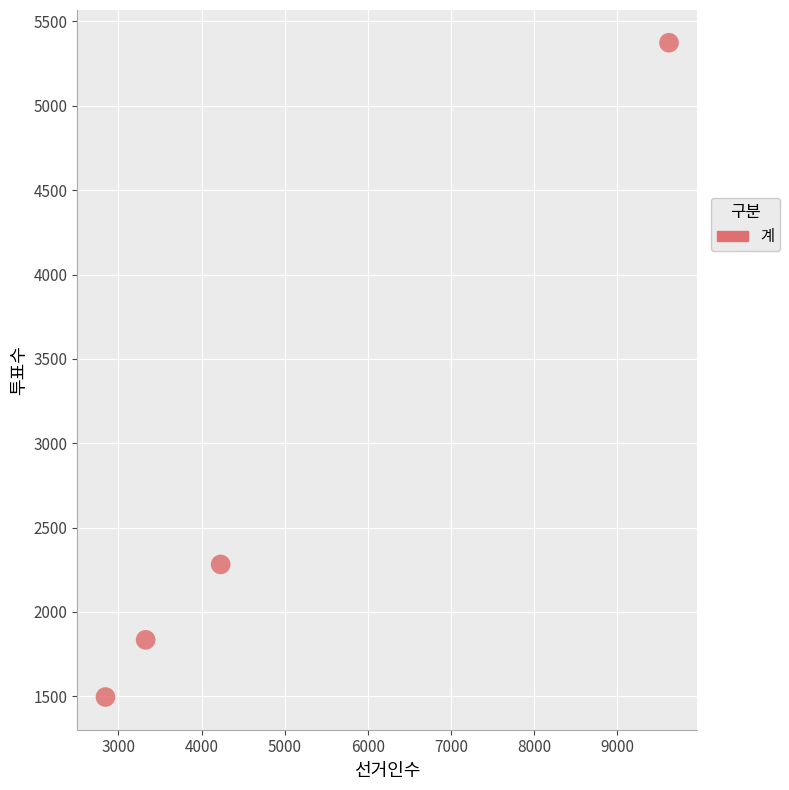

What Y value in the scatter plot is closest to 3435?

2282